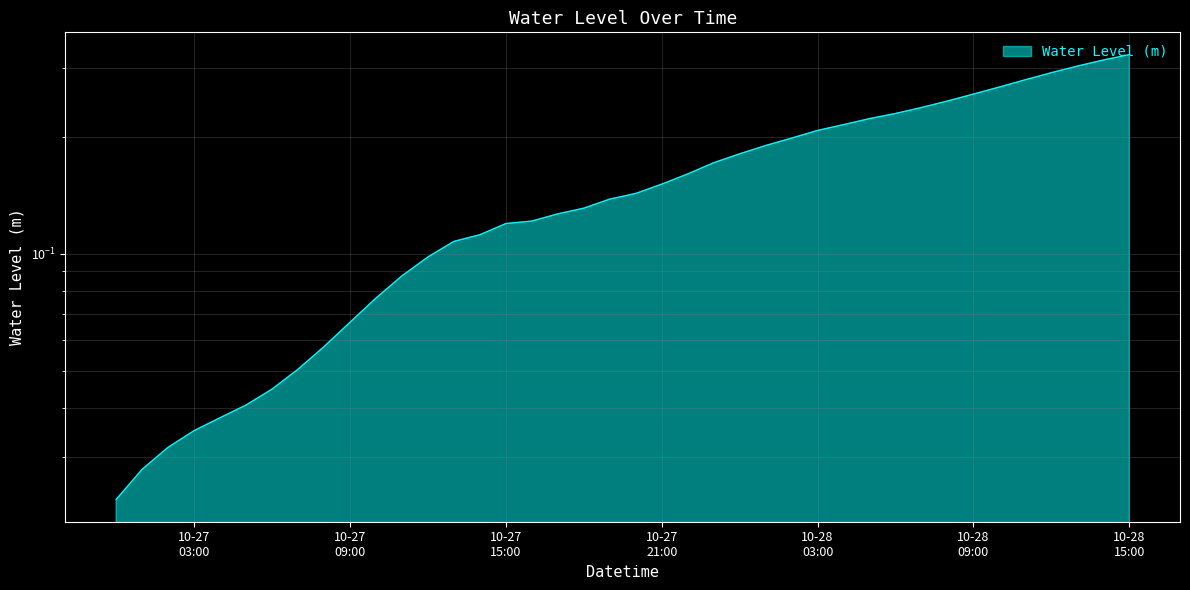

Between 2024-10-27 20:00:00 and 2024-10-27 10:00:00, which is larger?

2024-10-27 20:00:00